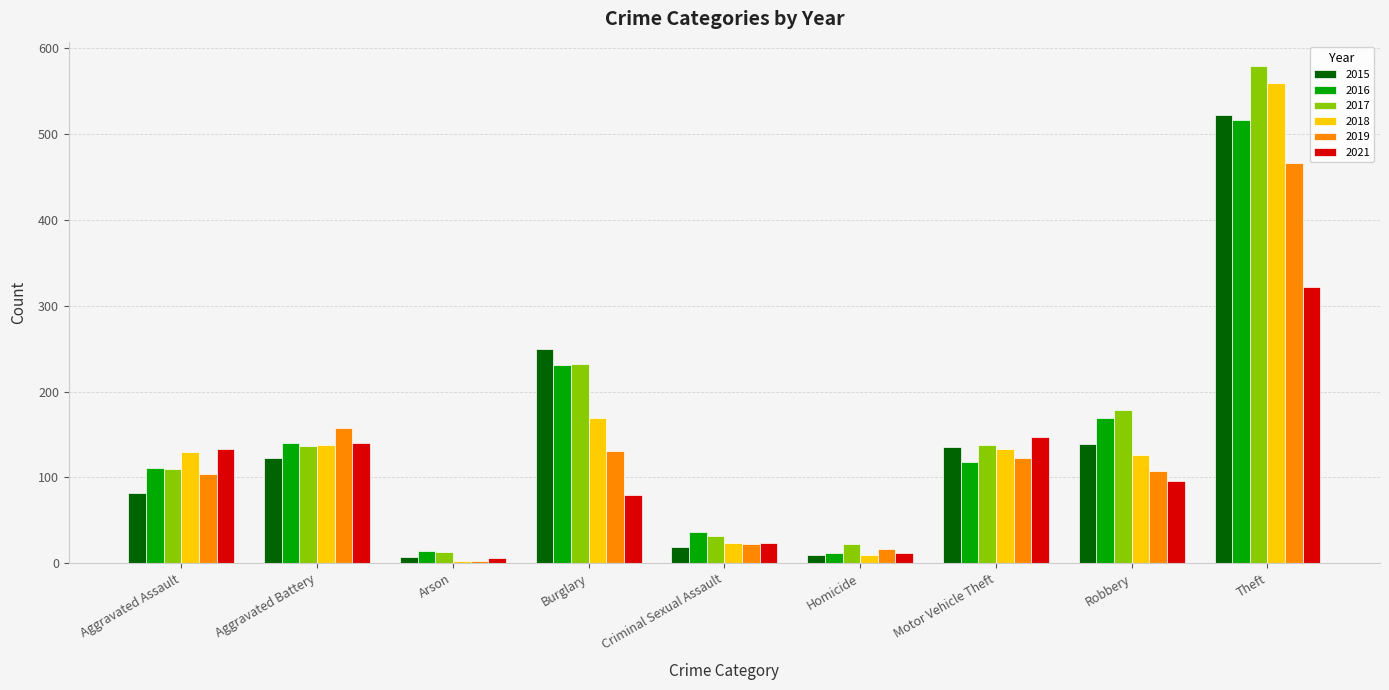

What is the label of the 4th bar from the right?

Homicide